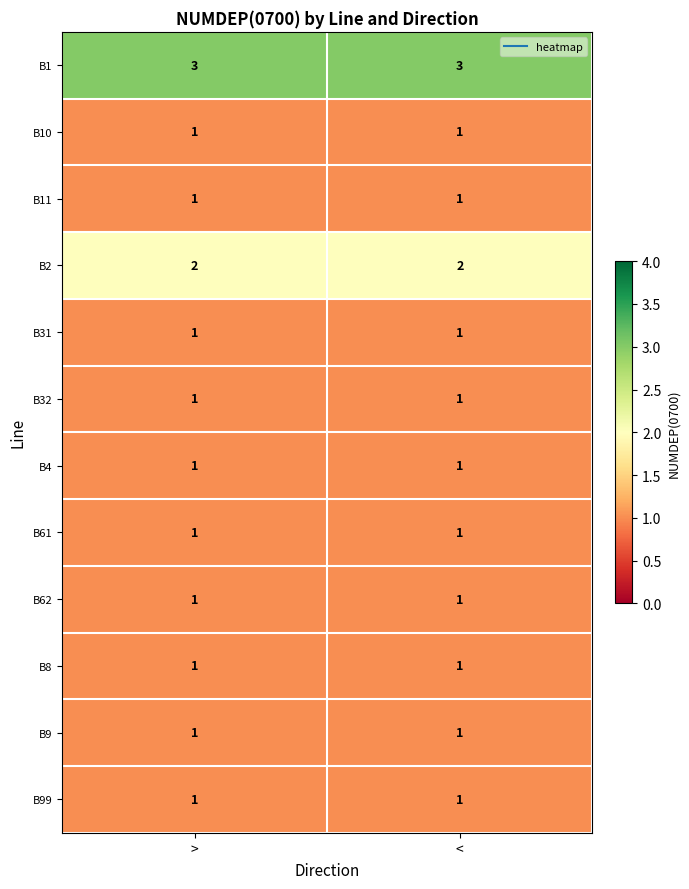

What is the sum of the B1 values at > and <?

6